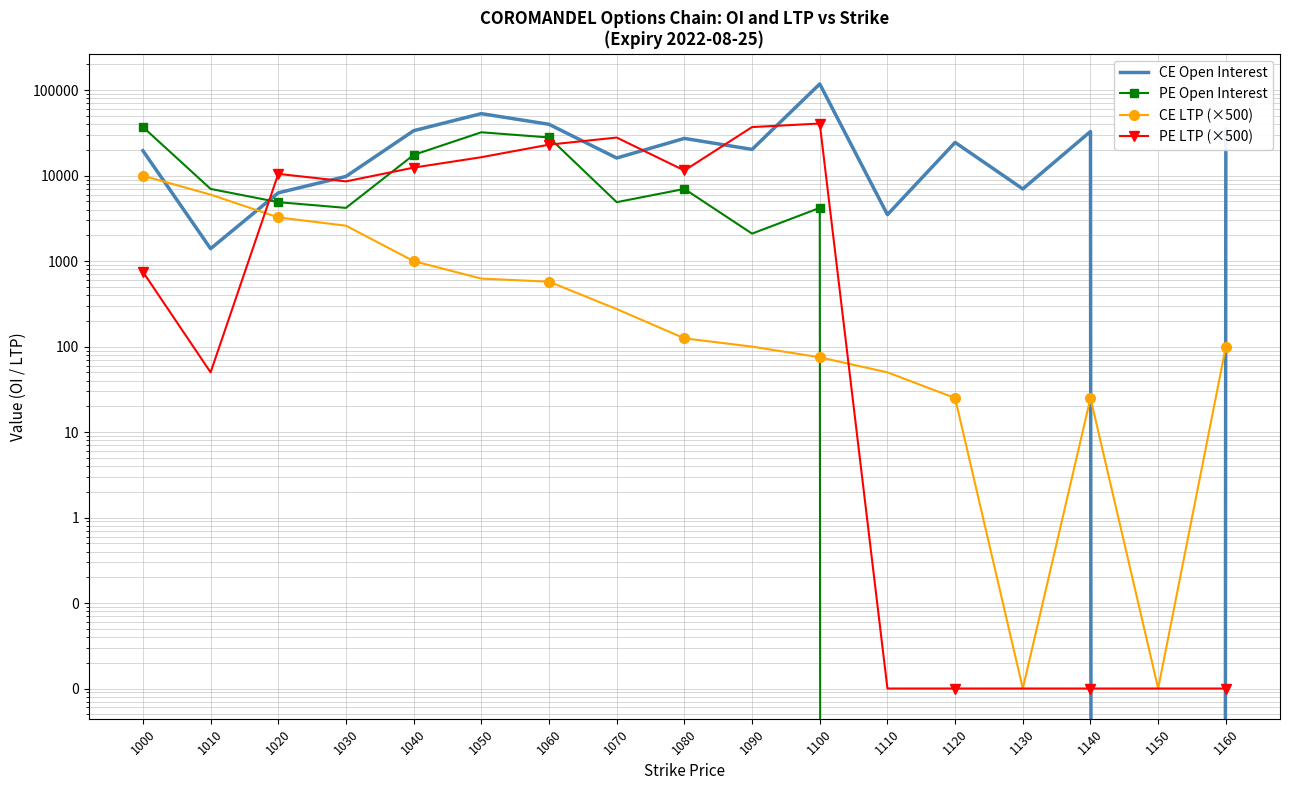

True or false: CE Open Interest has more than 2 points higher than both neighbors.

True